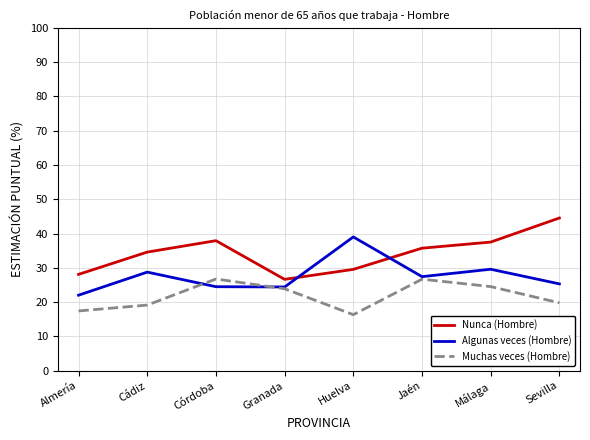

What are all the series names shown in the legend?

Nunca (Hombre), Algunas veces (Hombre), Muchas veces (Hombre)